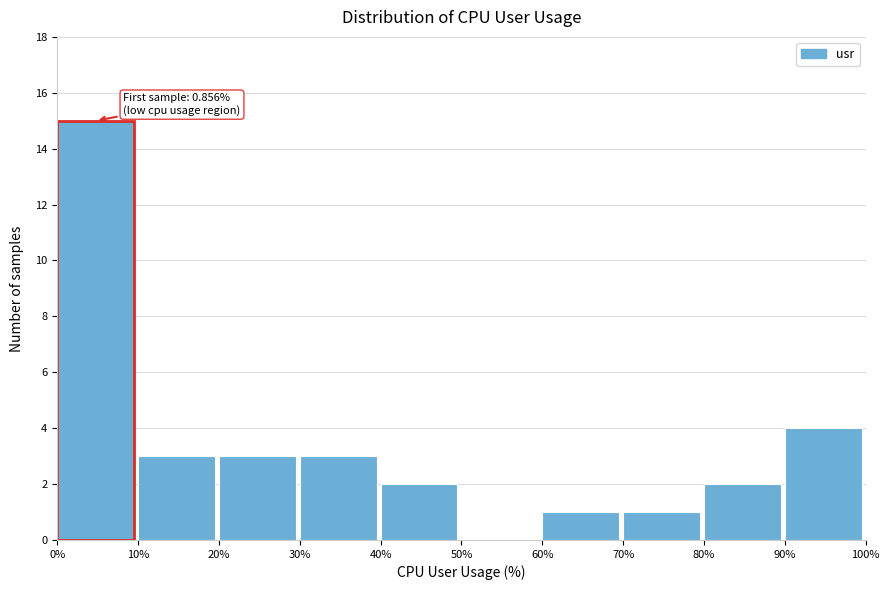

Which range on the x-axis has the tallest bar?

0% to 10%